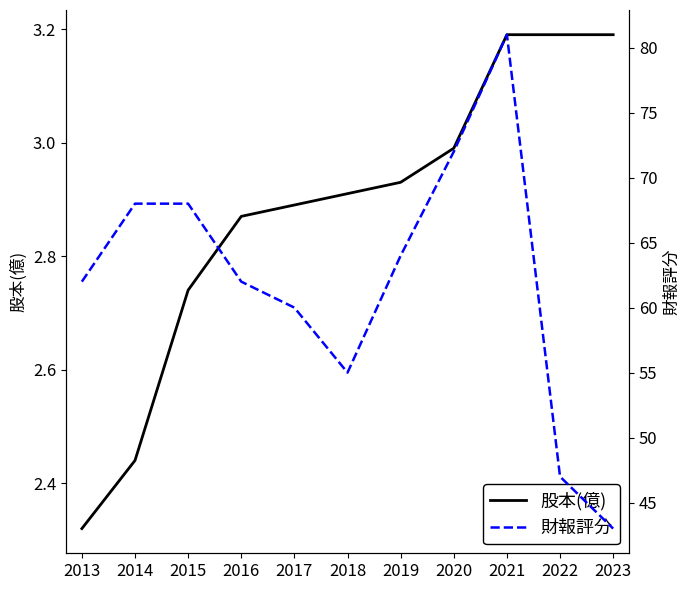

What is the greatest value displayed?

81.0